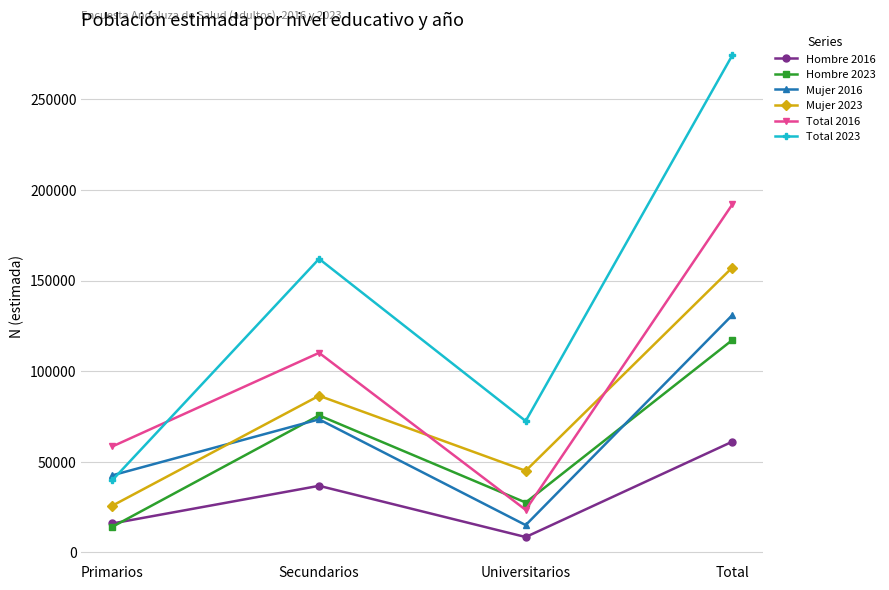

At which label does Hombre 2016 reach its minimum?

Universitarios